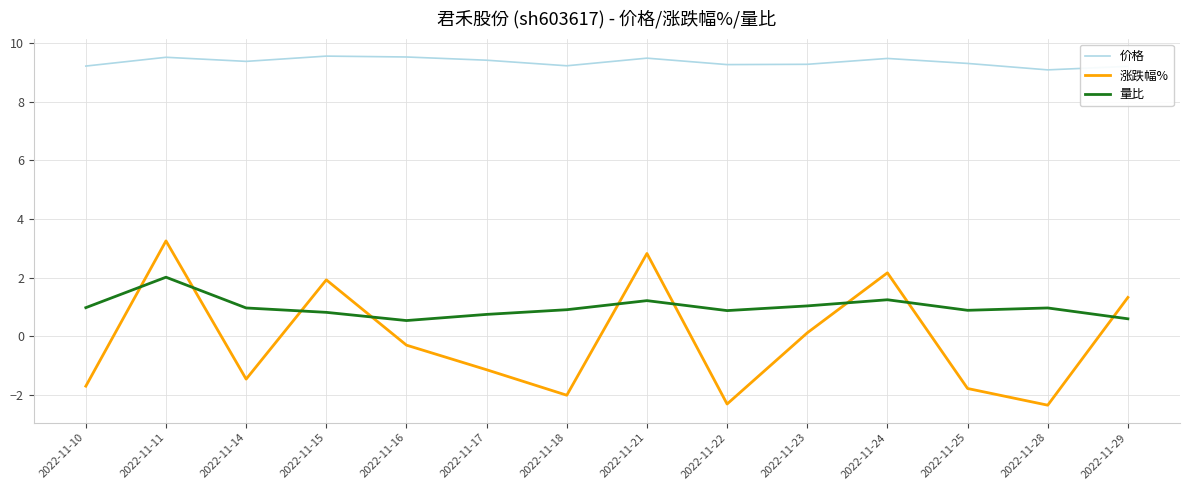

Is it true that 价格 equals 9.3 at 2022-11-25?

True